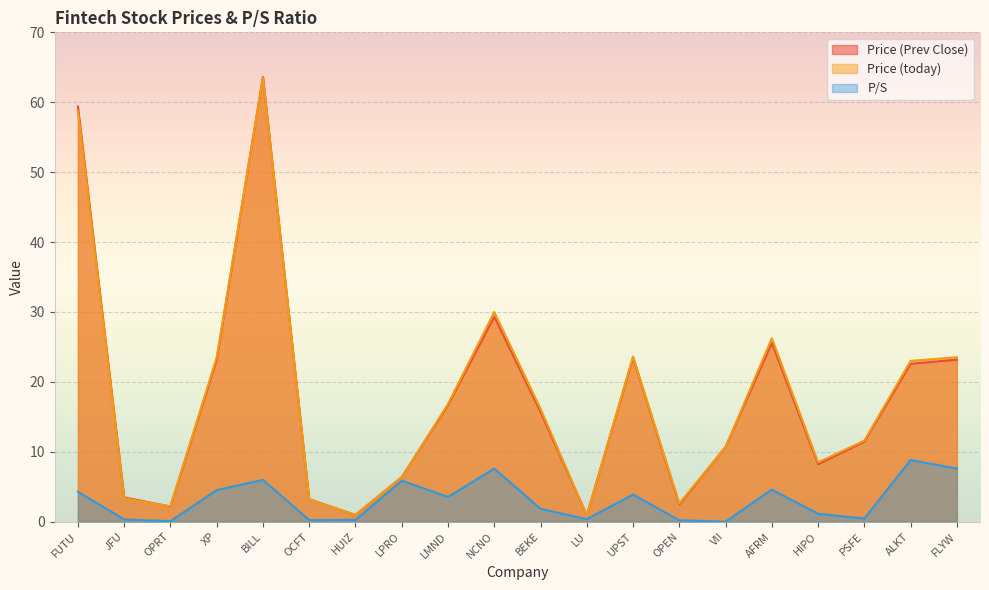

At which category does Price (Prev Close) reach its first local peak?

BILL